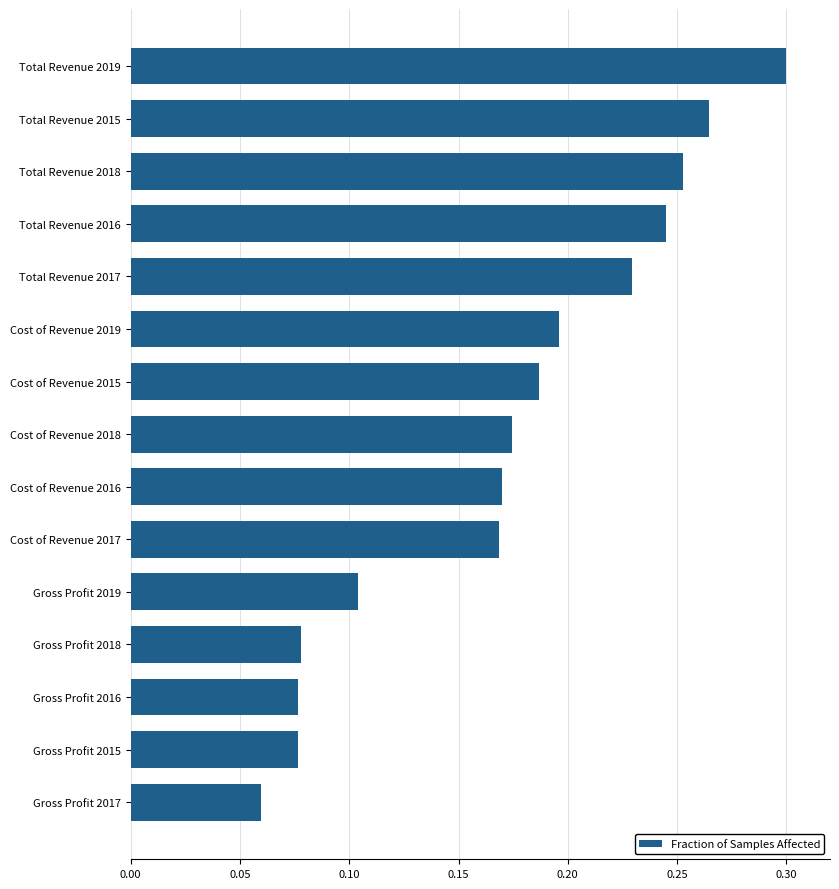

Does the chart contain stacked bars?

No